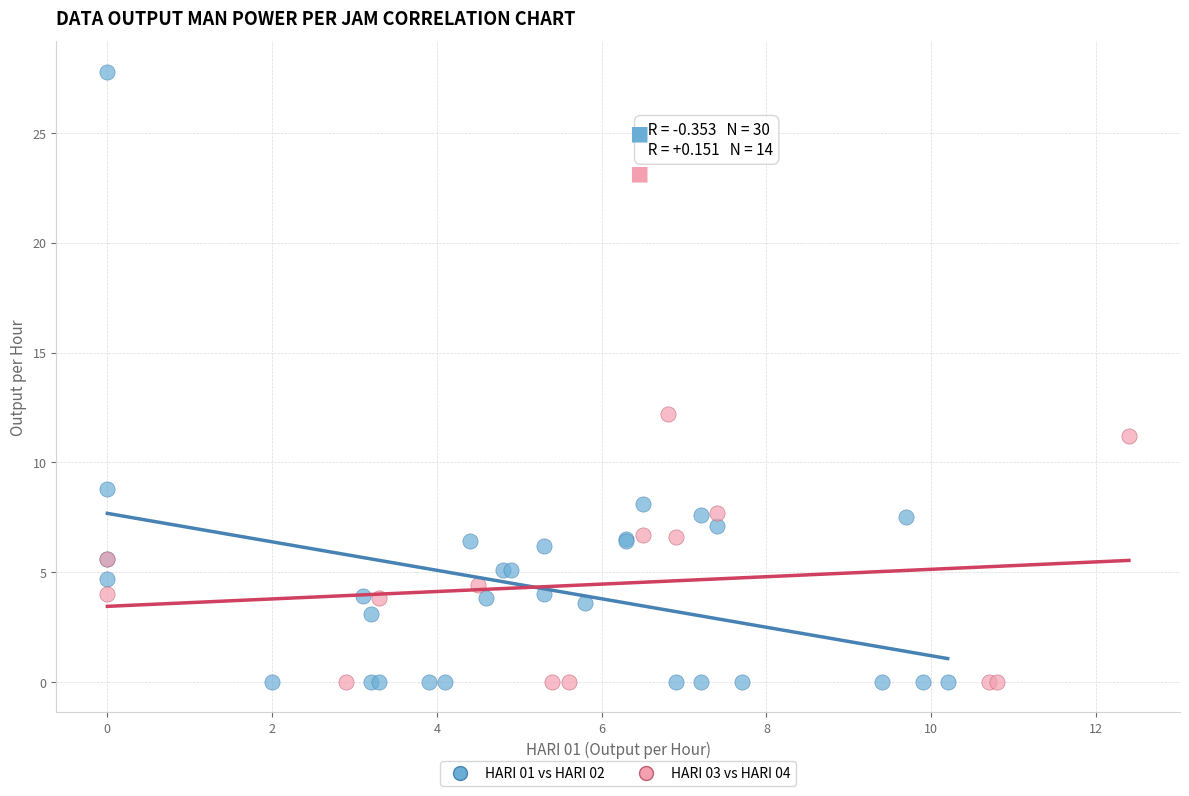

Which series has the largest Y range (max minus min)?

HARI 01 vs HARI 02